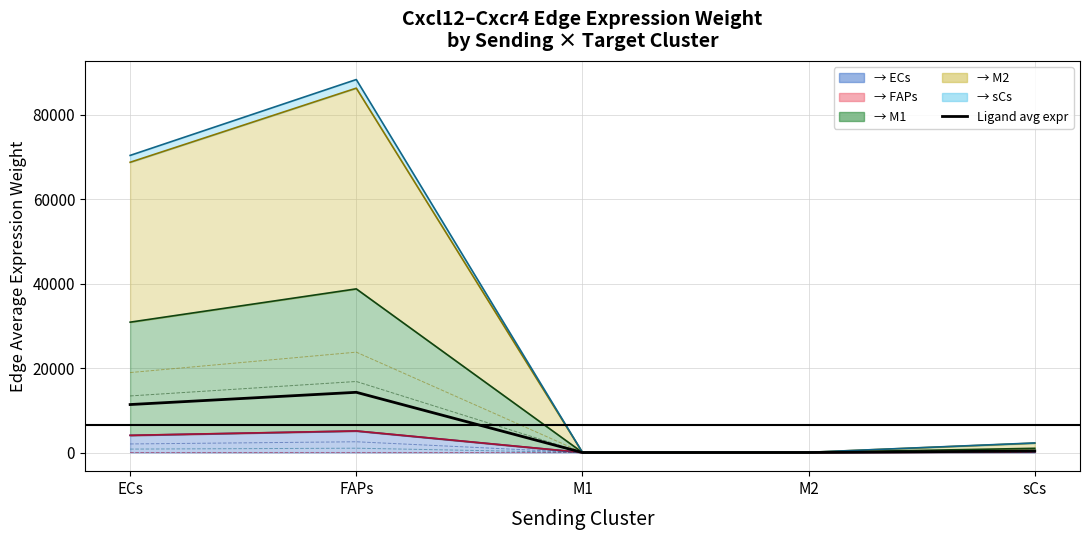

Is it true that the value at M1 is 3.2?

True